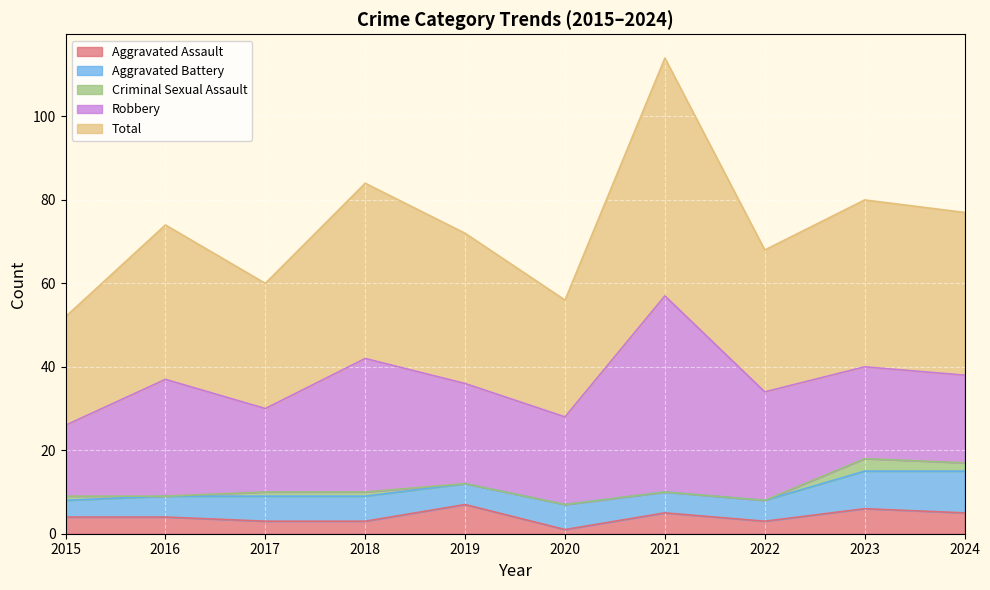

At which label does Aggravated Battery reach its peak?

2024